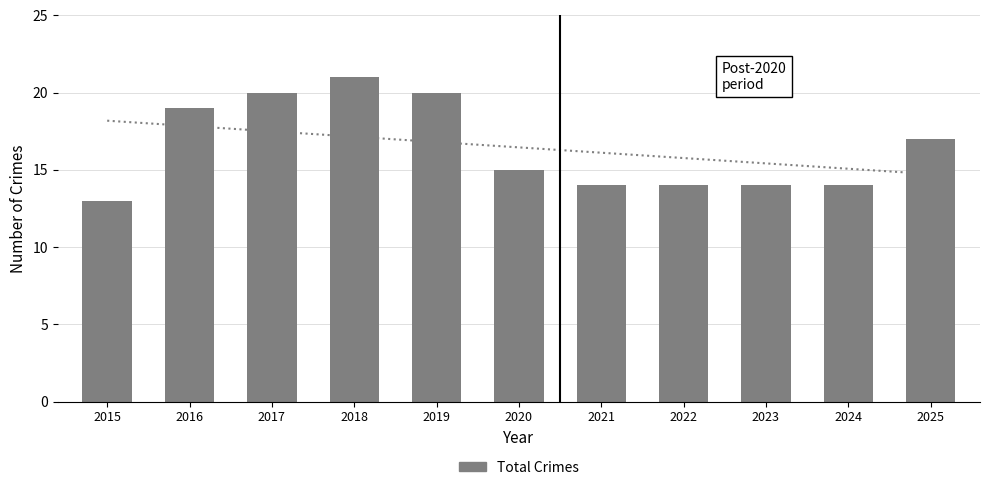

At which label is the value closest to 17?

2025